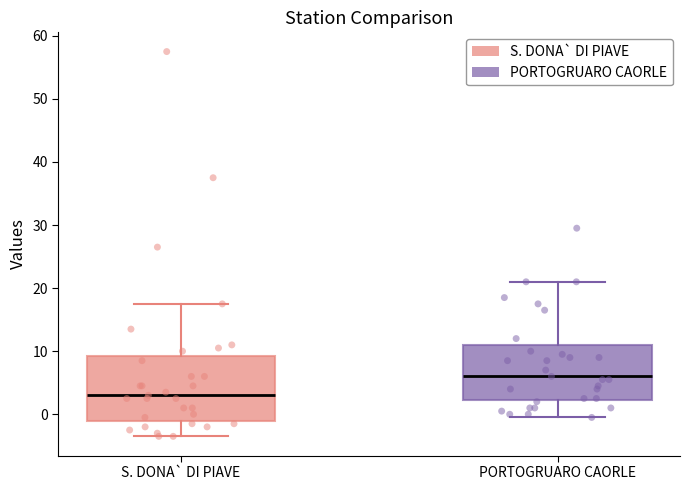

Reading left to right, read every box against the y-axis: the position of its median line, the range the box covers, and the ends of its whiskers. The values are not printed on the chart, so give them approximately, as read against the axis.

S. DONA` DI PIAVE: median 3, box -1 to 9, whiskers -3 to 18
PORTOGRUARO CAORLE: median 6, box 2 to 11, whiskers 0 to 21